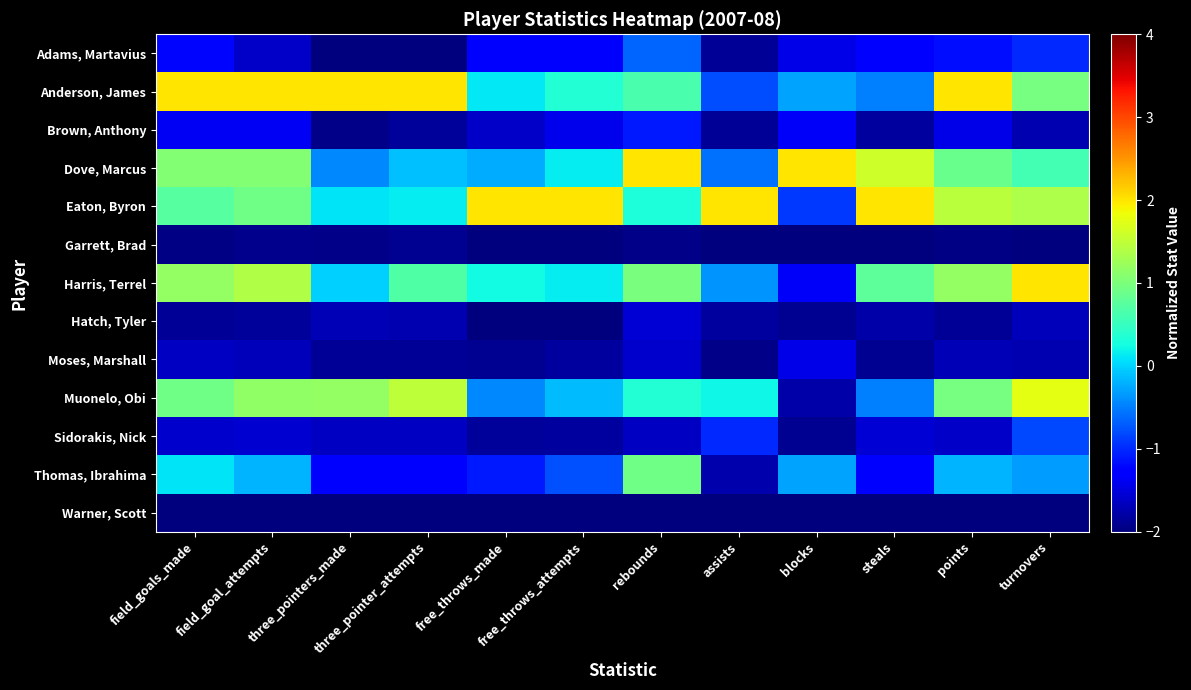

Which label corresponds to the largest value in the chart?

field_goals_made